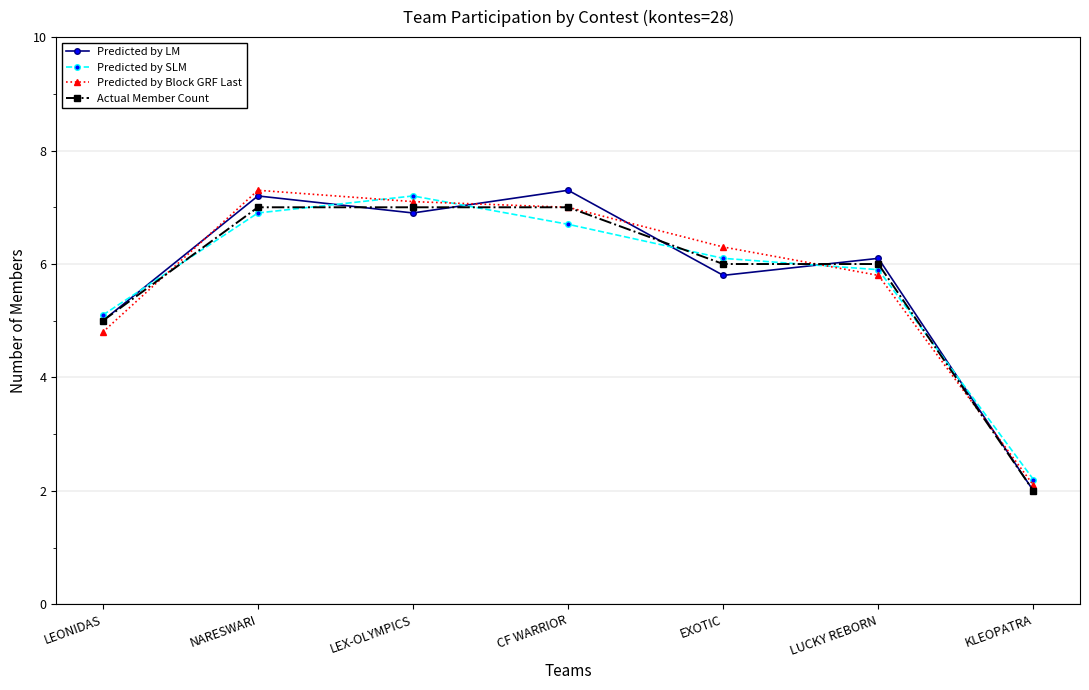

At which label does Predicted by Block GRF Last first exceed 6?

NARESWARI